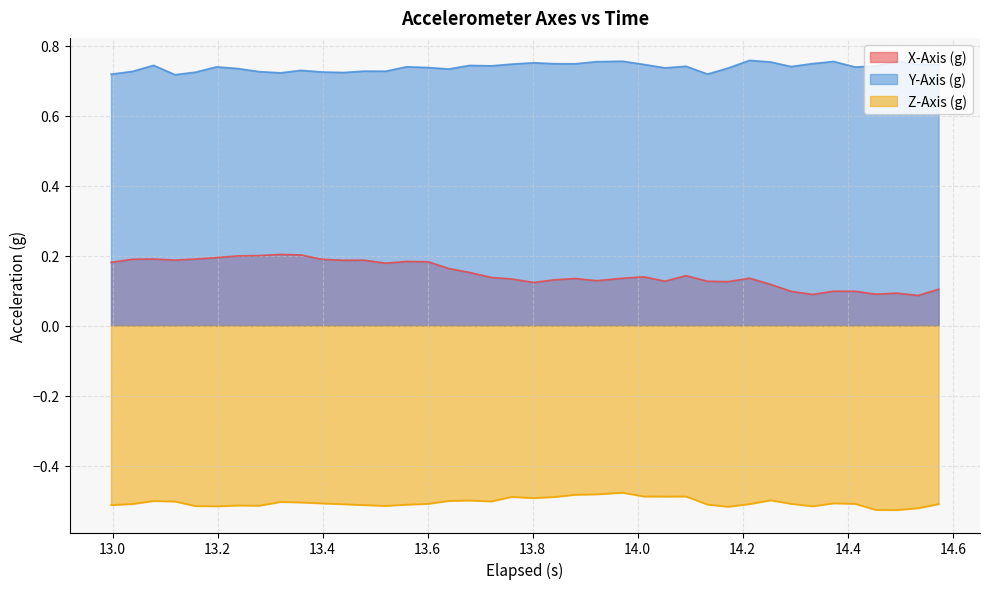

Which series has the largest total across all categories?

Y-Axis (g)